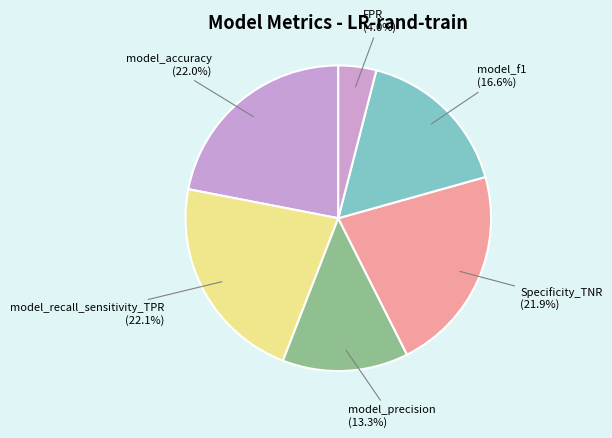

How many segments does this pie chart have?

6